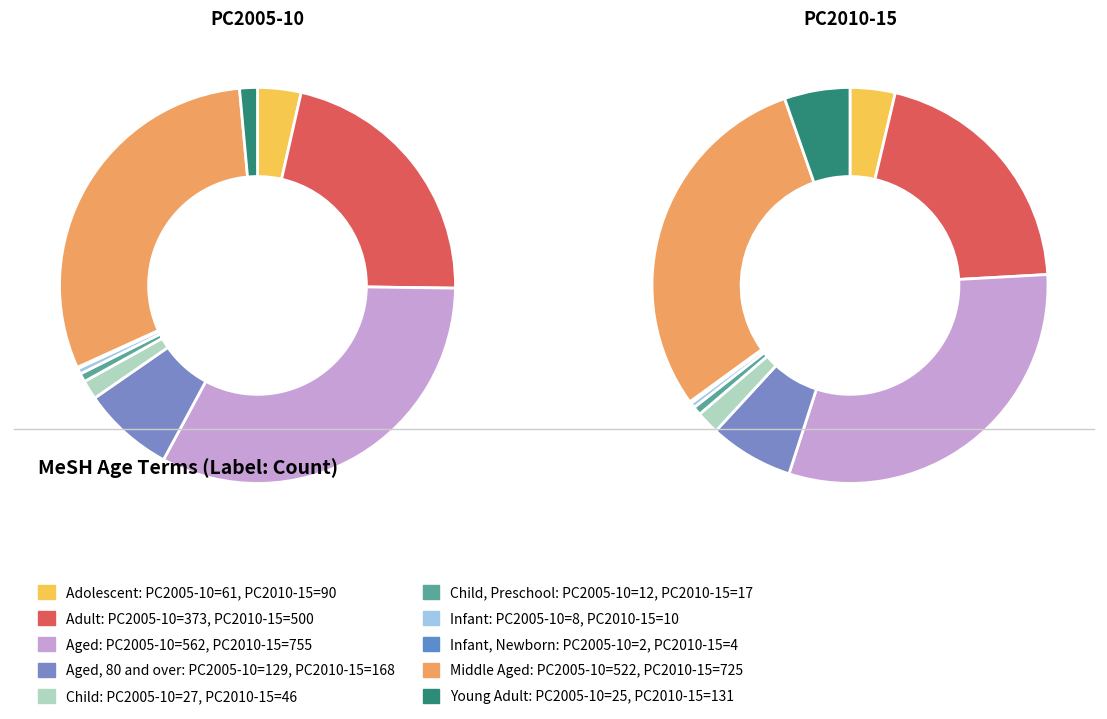

Combined, what portion of the pie is Aged and Child?

34.2%